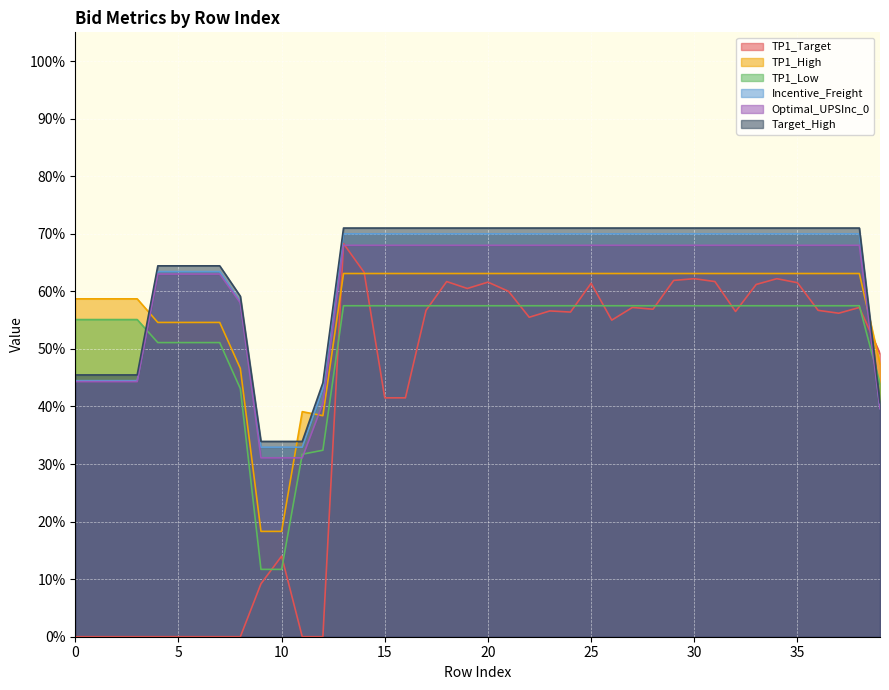

The Incentive_Freight series shows 0.4 at 25. True or false?

False